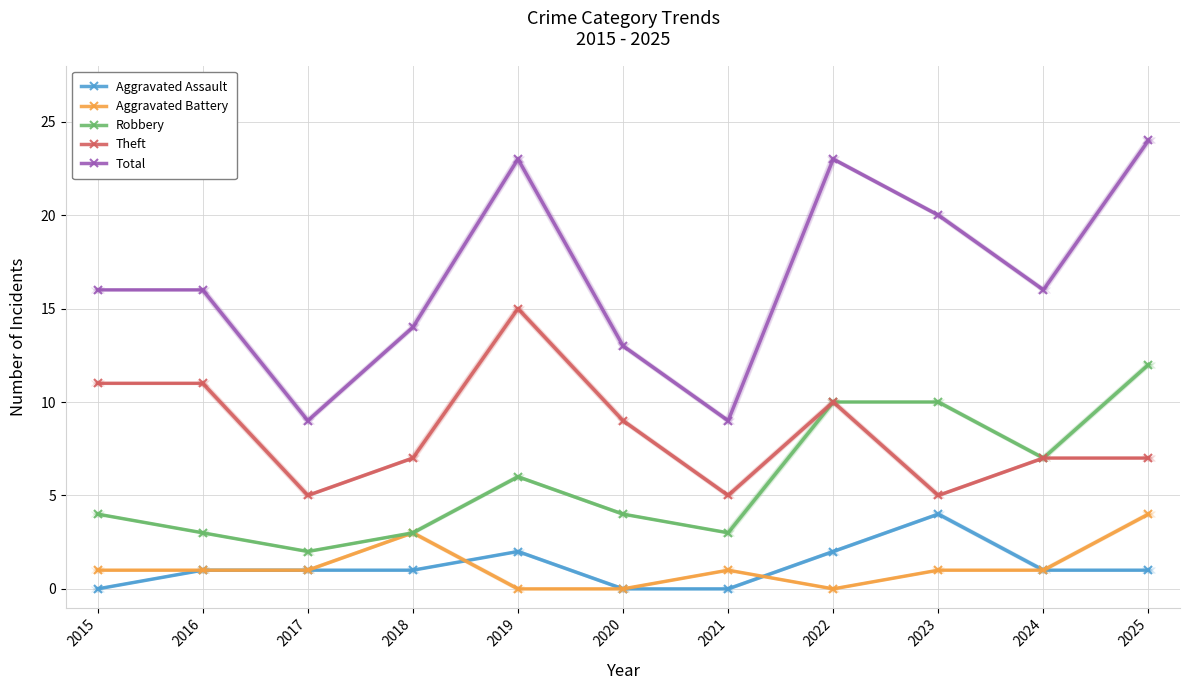

What is the difference between the second highest and second lowest values in the Aggravated Battery series?

3